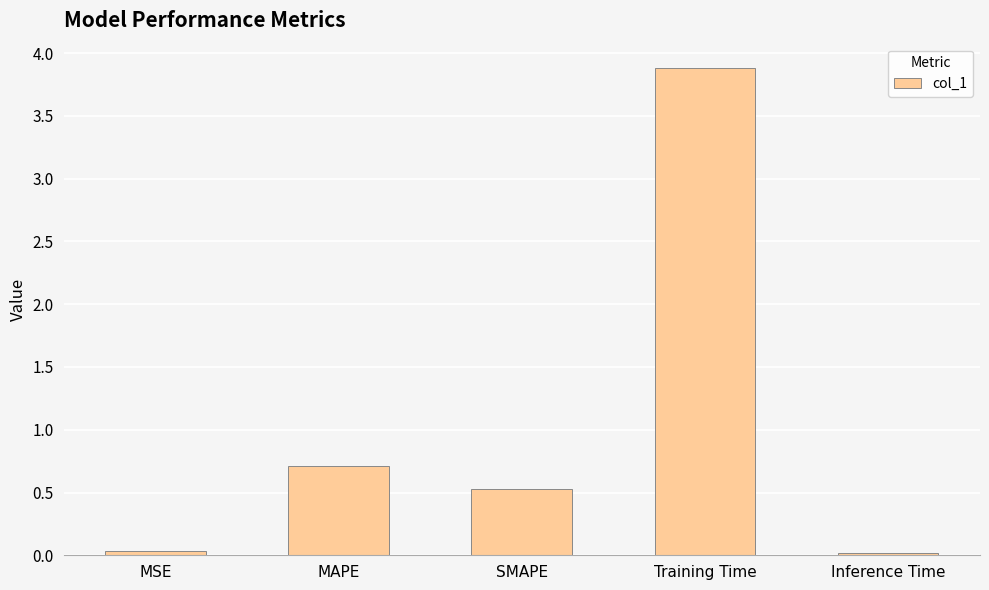

What is the sum of the values at Inference Time and MAPE?

0.7